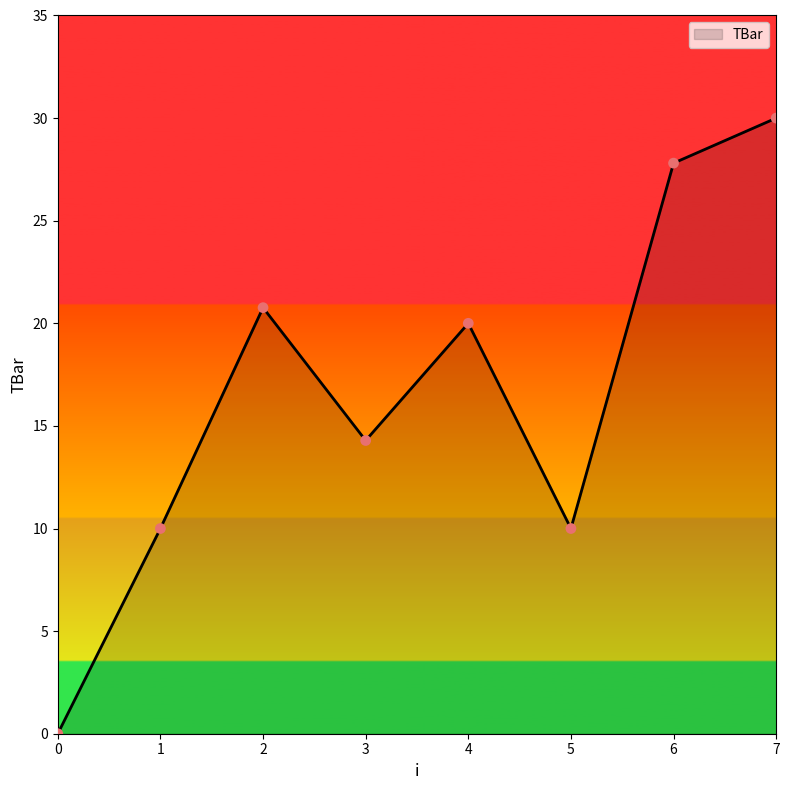

Between 7 and 4, which is larger?

7